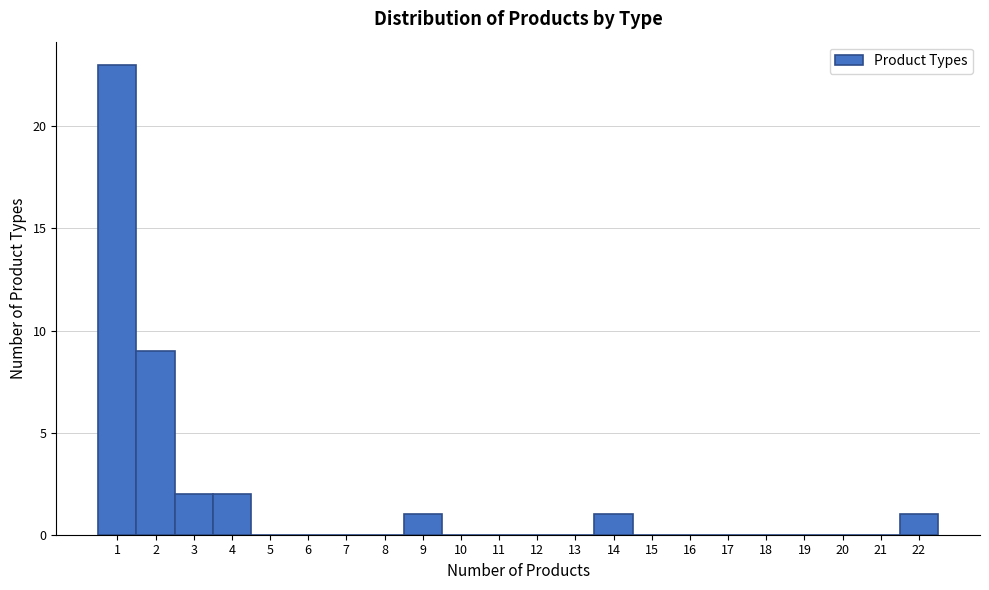

How tall is the bar that spans 8.5 to 9.5 on the x-axis? The values are not printed on the chart, so give them approximately, as read against the axis.

1